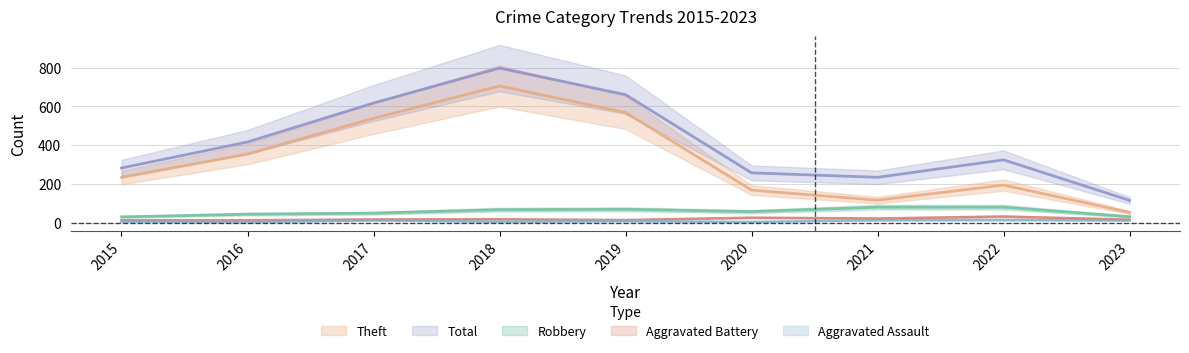

Does the chart have visible grid lines?

Yes